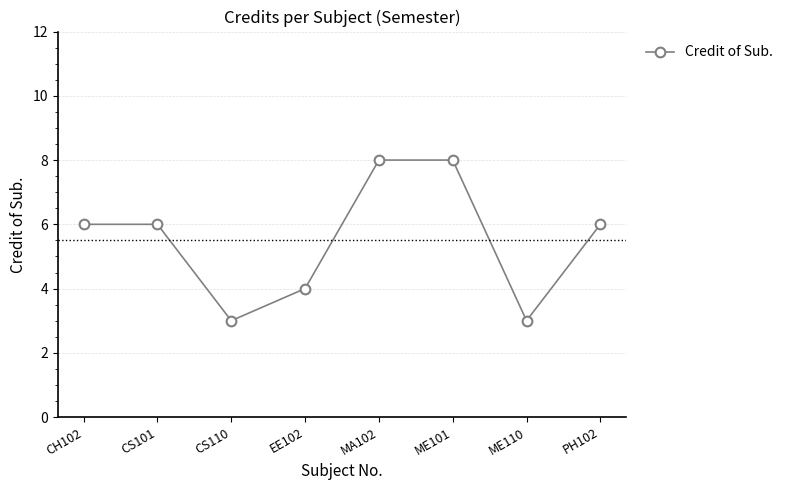

What is the change in value from CS101 to CS110?

-3